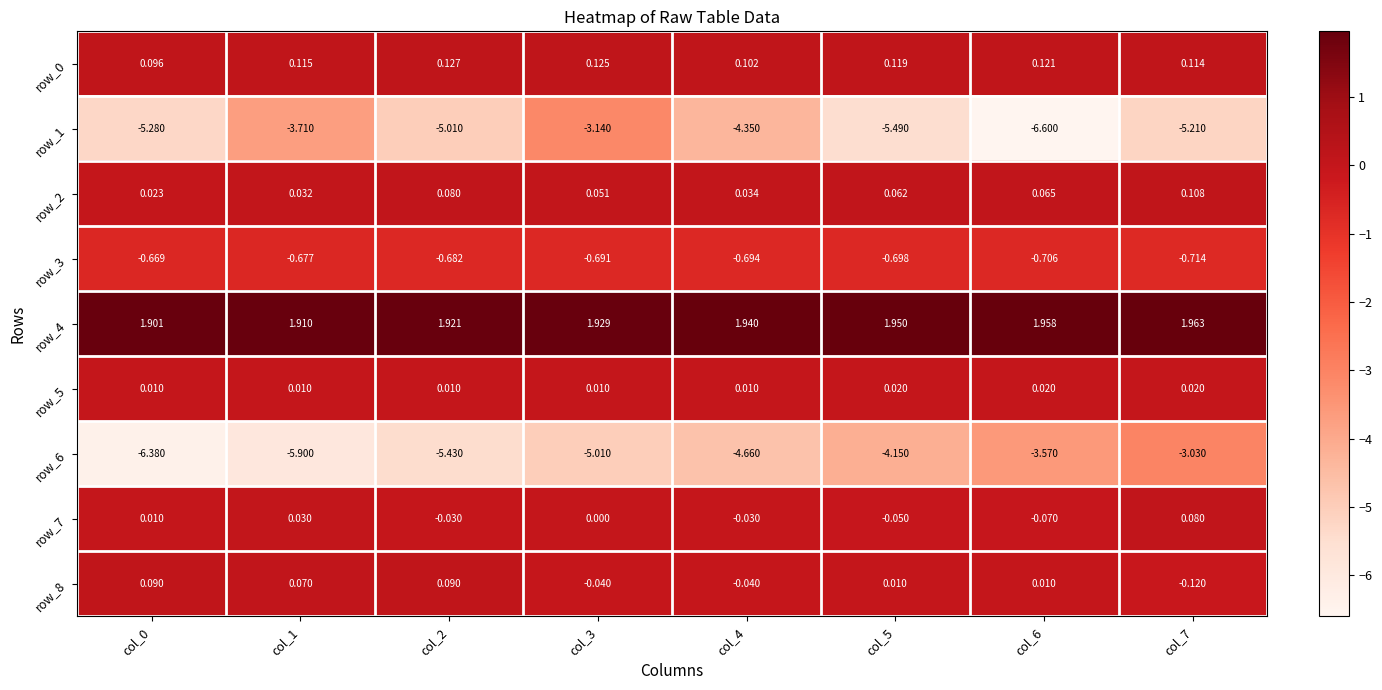

Is the value of row_2 at col_4 greater than the value of row_5 at col_5?

Yes